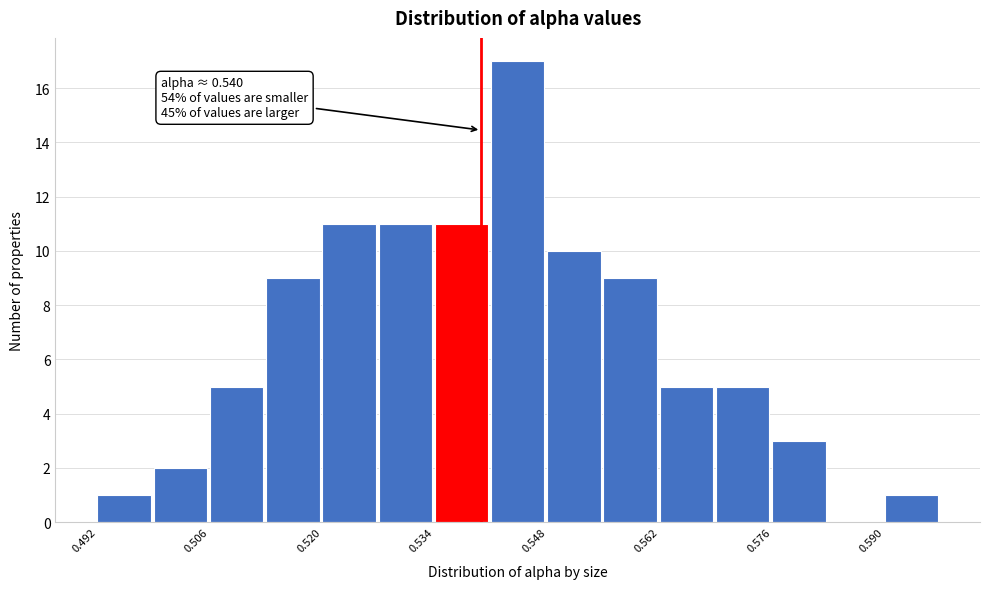

Around what value on the x-axis is the tallest bar? Give the approximate position of its centre, as read against the axis.

0.544